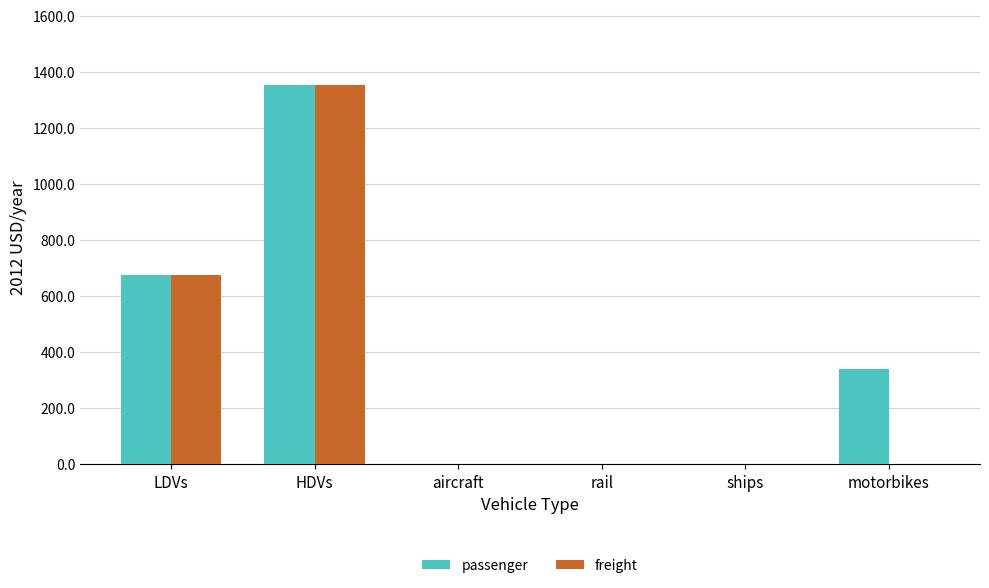

What is the highest value of the freight series?

1352.4